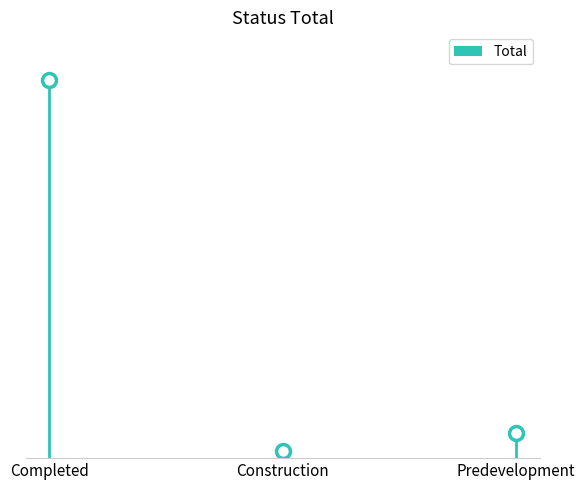

What is the maximum value shown in the chart?

284